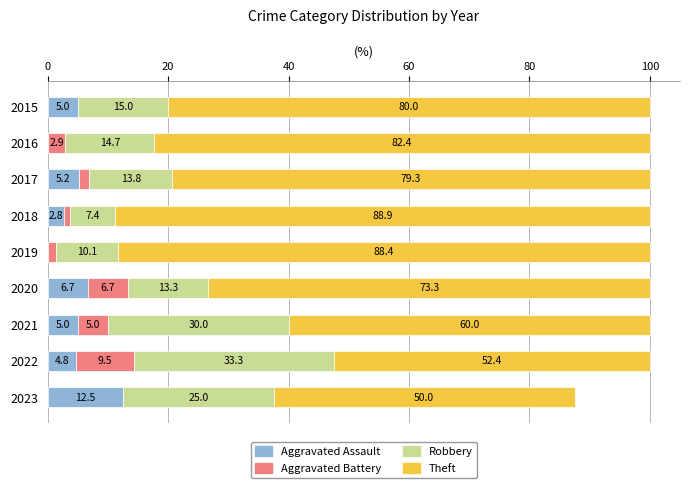

What is the maximum value for Aggravated Assault?

12.5